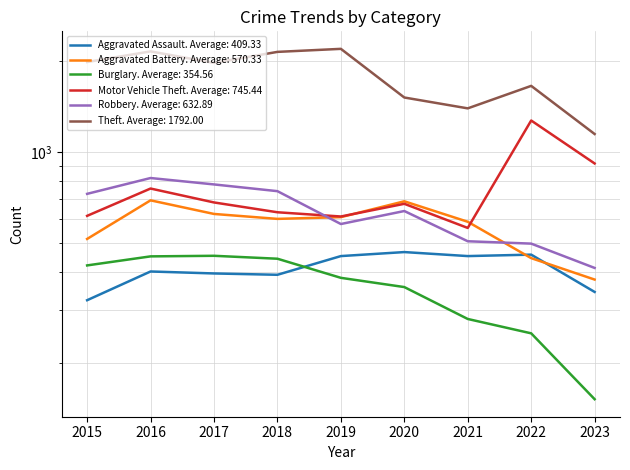

How many intersections are there between Aggravated Assault and Burglary?

1